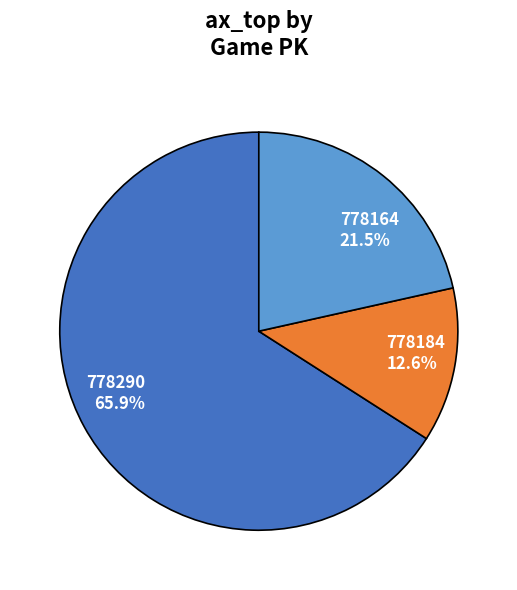

Rank the categories by value from highest to lowest.

778290, 778164, 778184